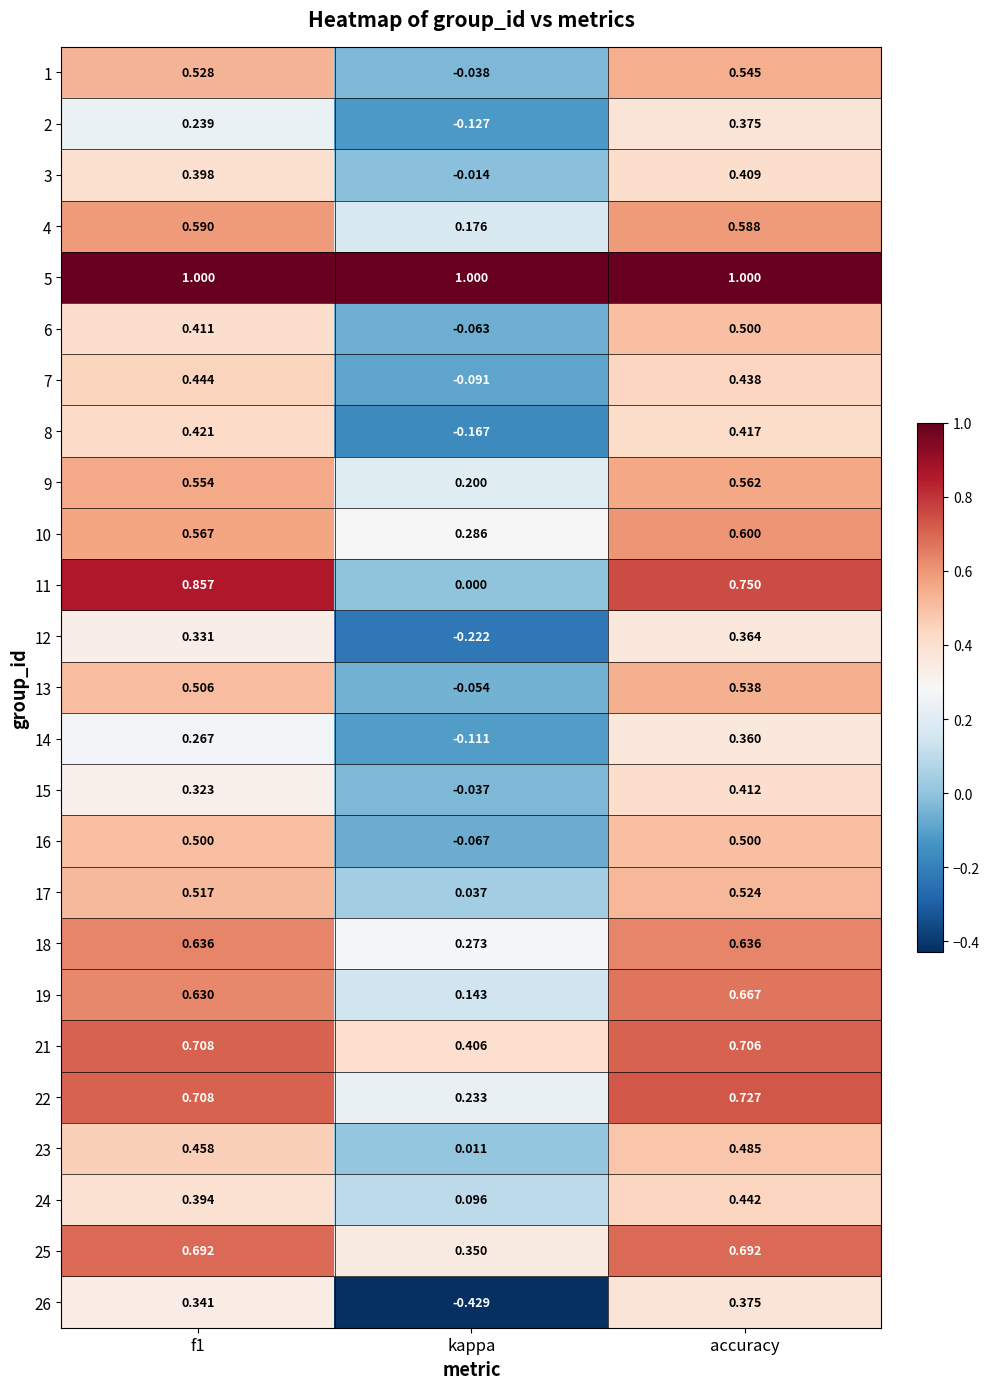

At how many categories does at least one series exceed 0?

3